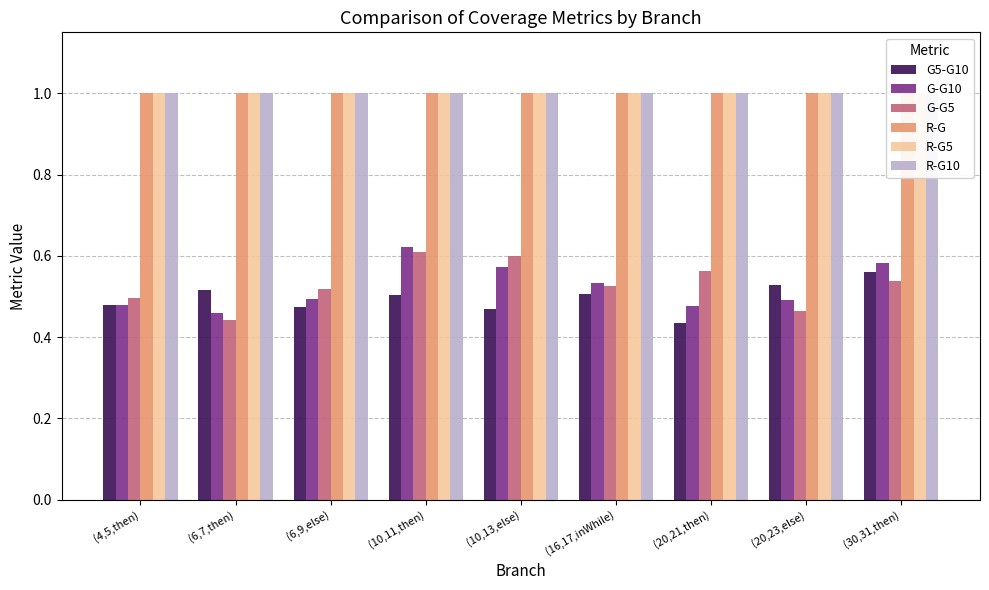

Which category has the lowest value across all series?

(20,21,then)